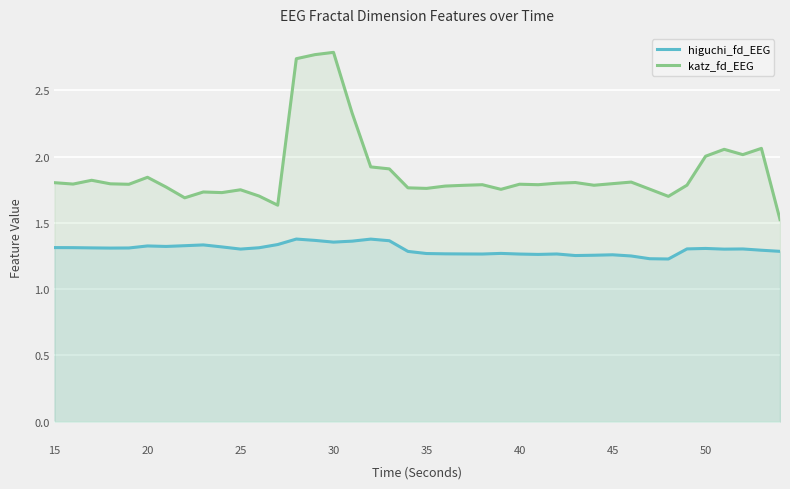

At how many categories does at least one series exceed 1?

40